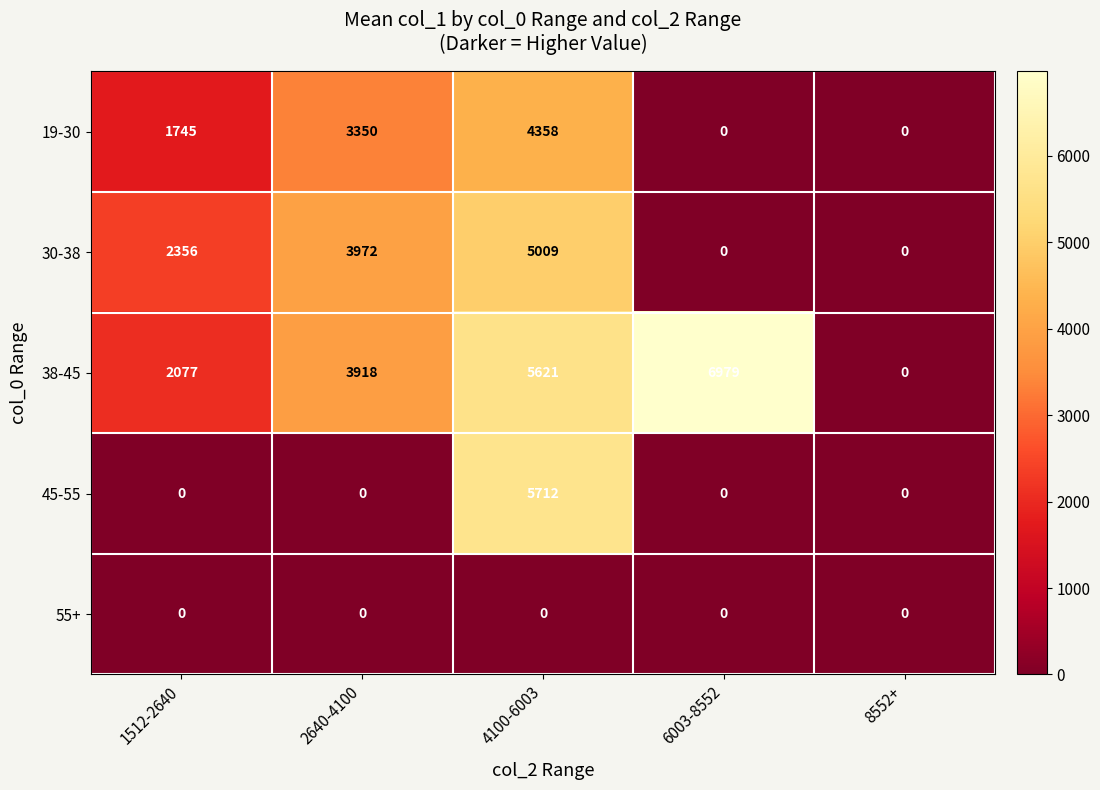

Reading left to right, extract all data points from this chart.

19-30: 1745	3350	4358	0	0
30-38: 2356	3972	5009	0	0
38-45: 2077	3918	5621	6979	0
45-55: 0	0	5712	0	0
55+: 0	0	0	0	0